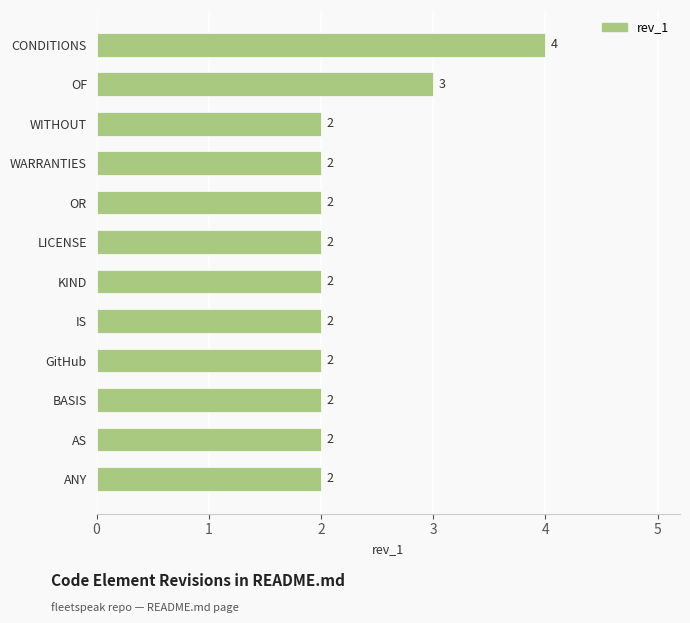

What is the sum of all values?

27